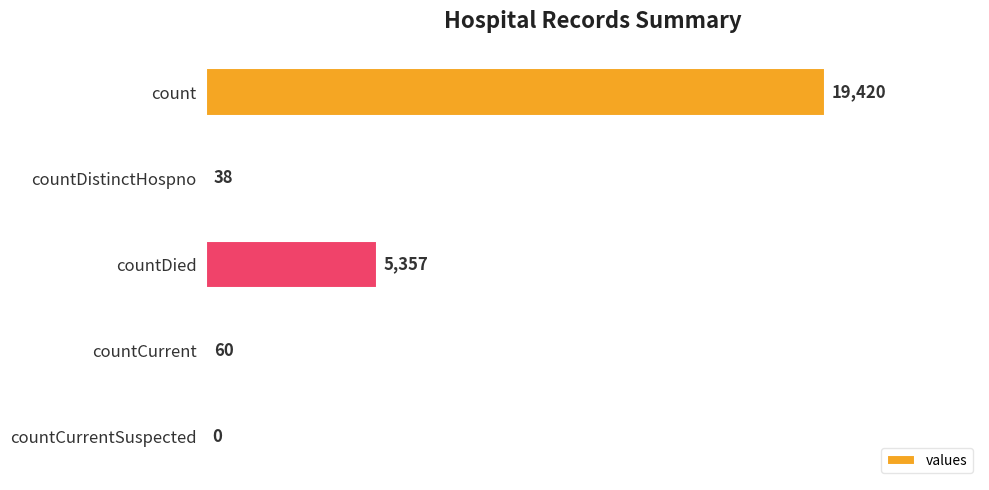

How many series are shown in this chart?

1